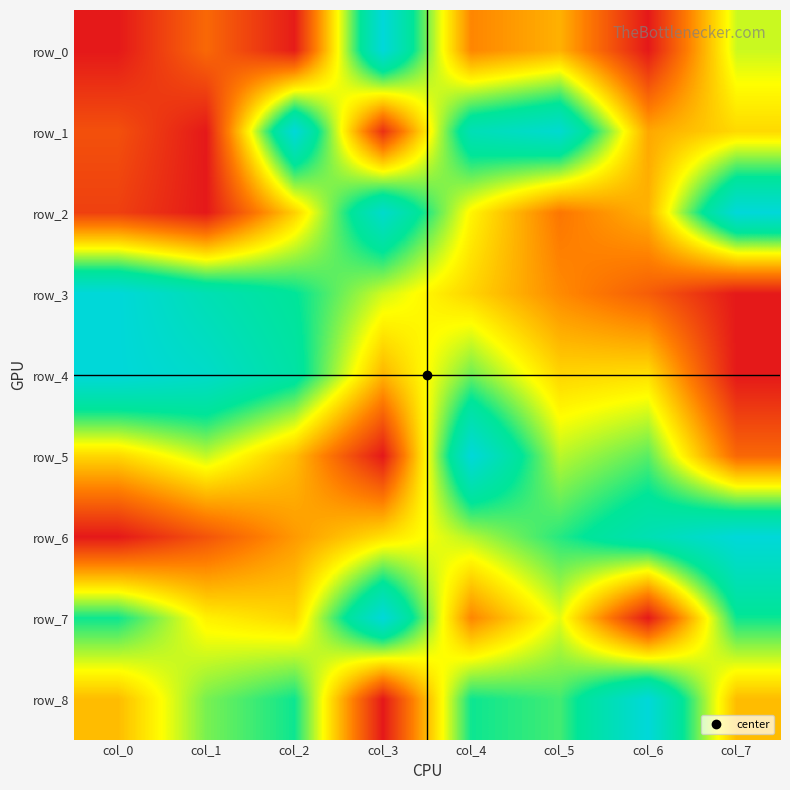

What is the difference between the row_7 values at col_5 and col_2?

0.1